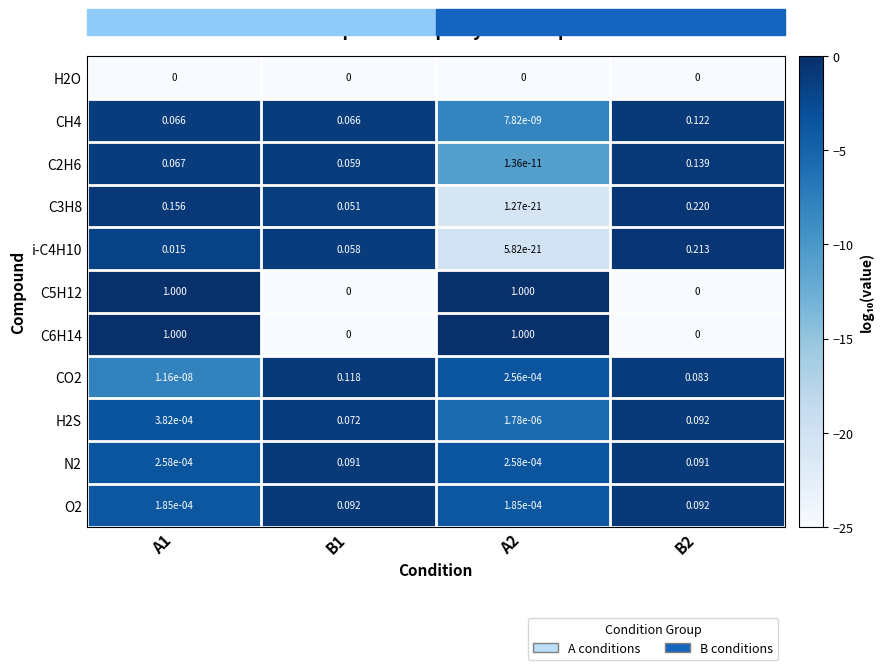

Is the value of C5H12 at B2 greater than the value of N2 at B1?

No